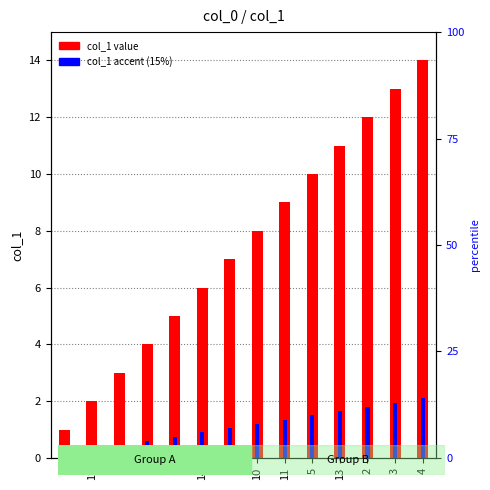

What is the label of the 2nd bar from the left?

12